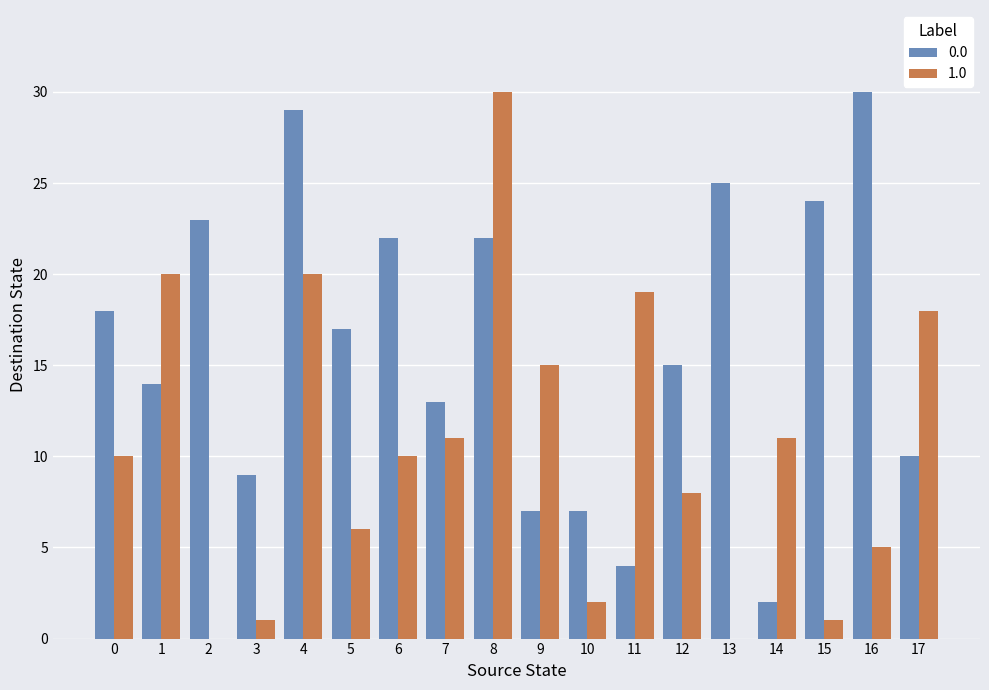

Does the chart contain stacked bars?

No